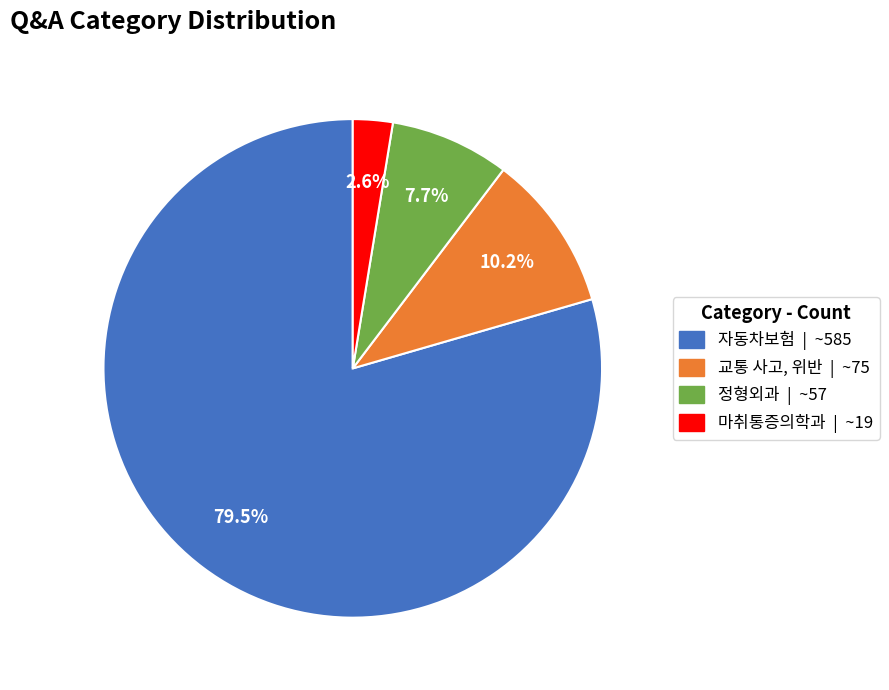

What percentage is the 교통 사고, 위반 slice, to the nearest percent?

10%